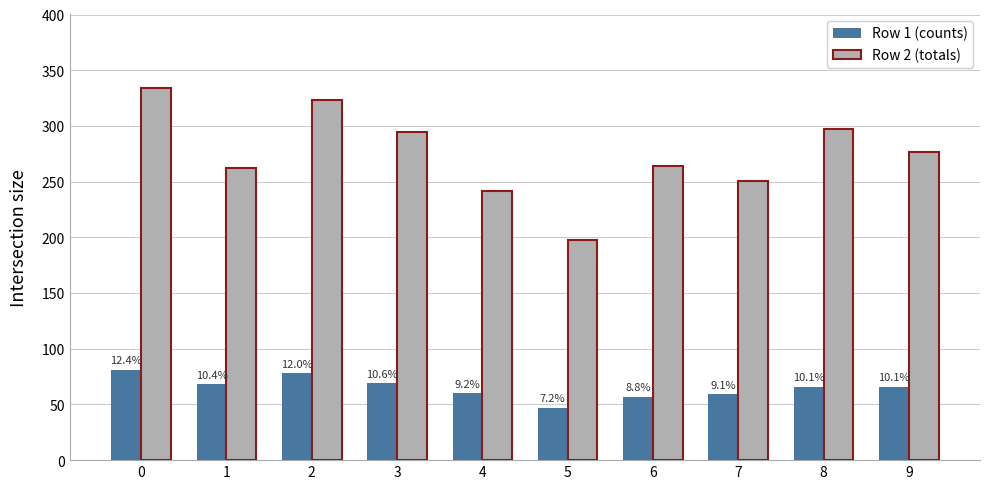

Is it true that Row 1 (counts) equals 81 at 0?

True